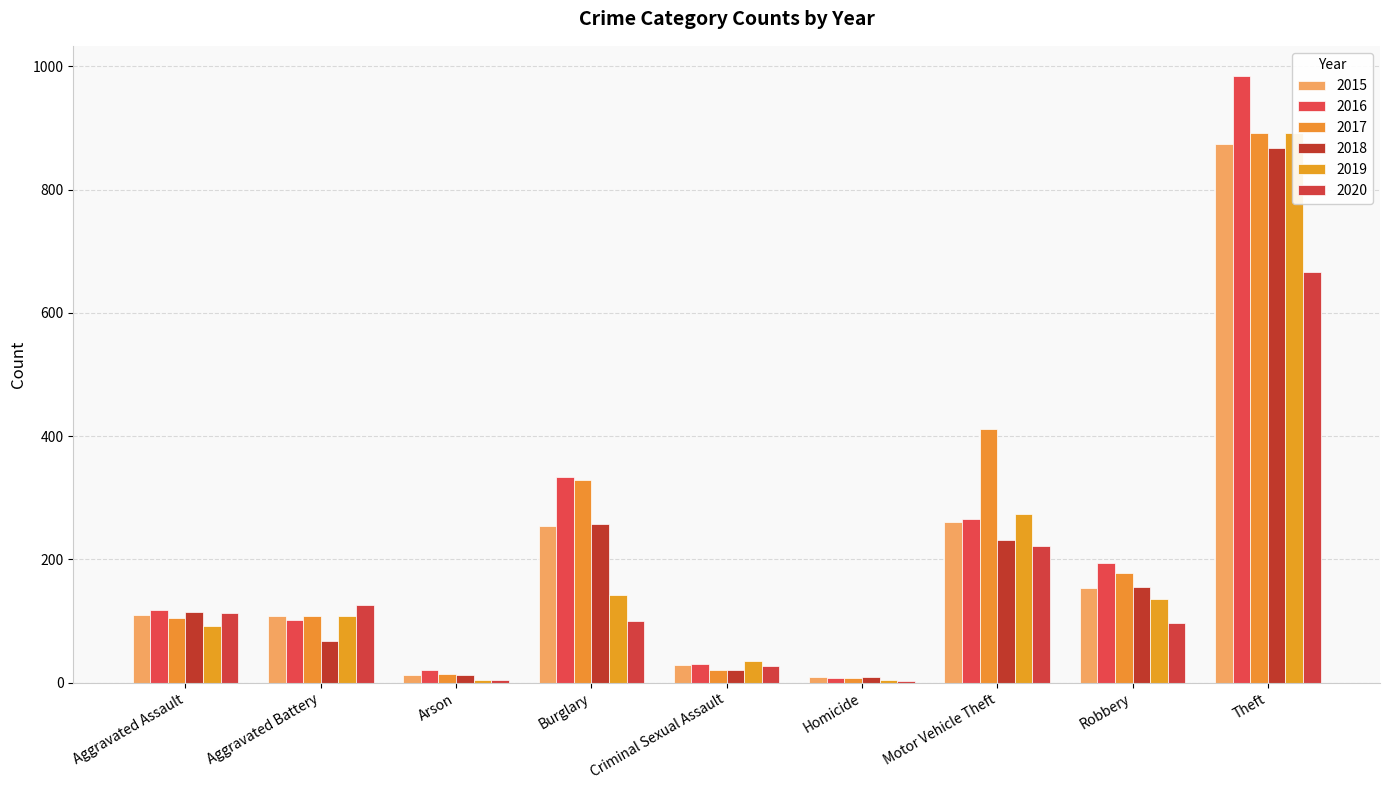

What is the greatest value displayed?

984